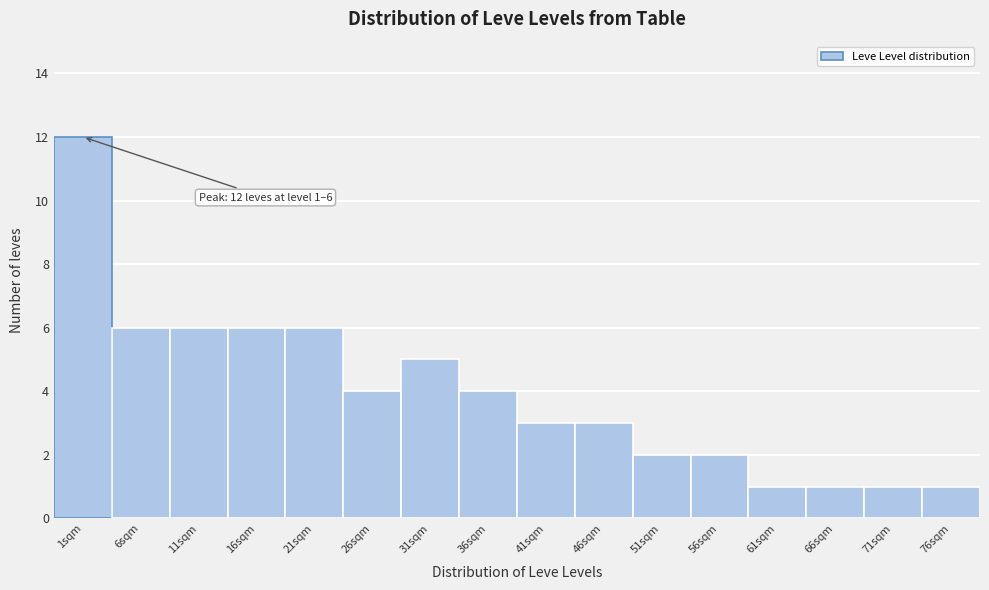

Reading left to right, list all the values displayed in this chart.

1sqm=12	6sqm=6	11sqm=6	16sqm=6	21sqm=6	26sqm=4	31sqm=5	36sqm=4	41sqm=3	46sqm=3	51sqm=2	56sqm=2	61sqm=1	66sqm=1	71sqm=1	76sqm=1